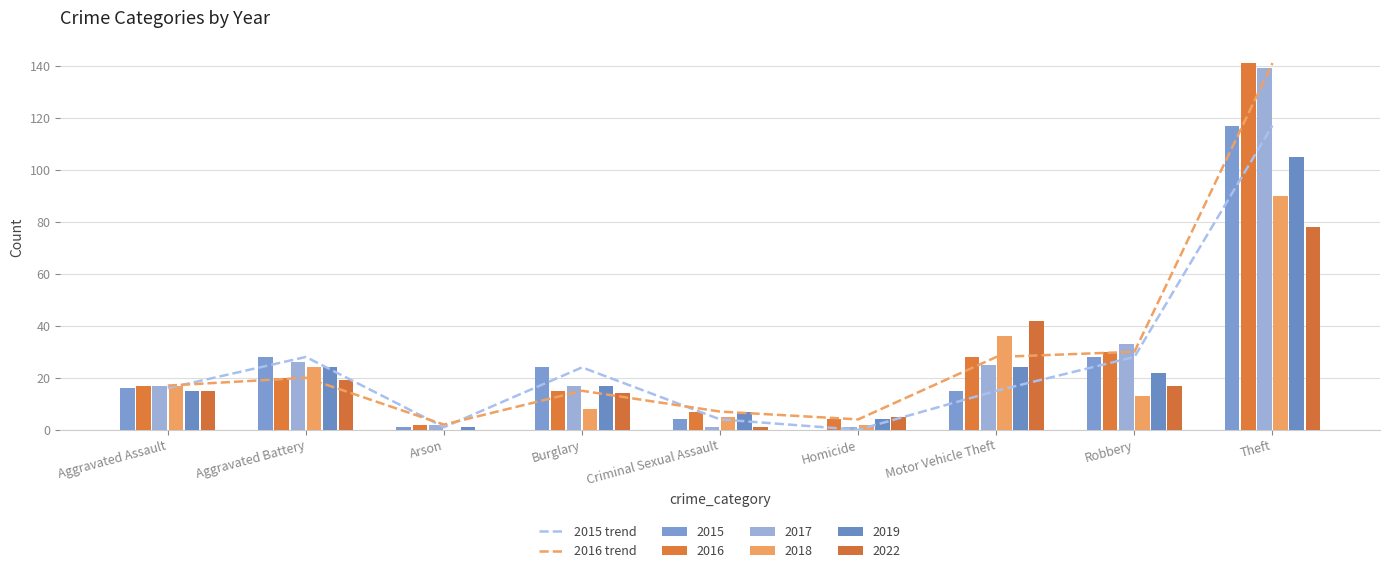

What is the value of the 2015 trend bar at the 4th from the left?

24